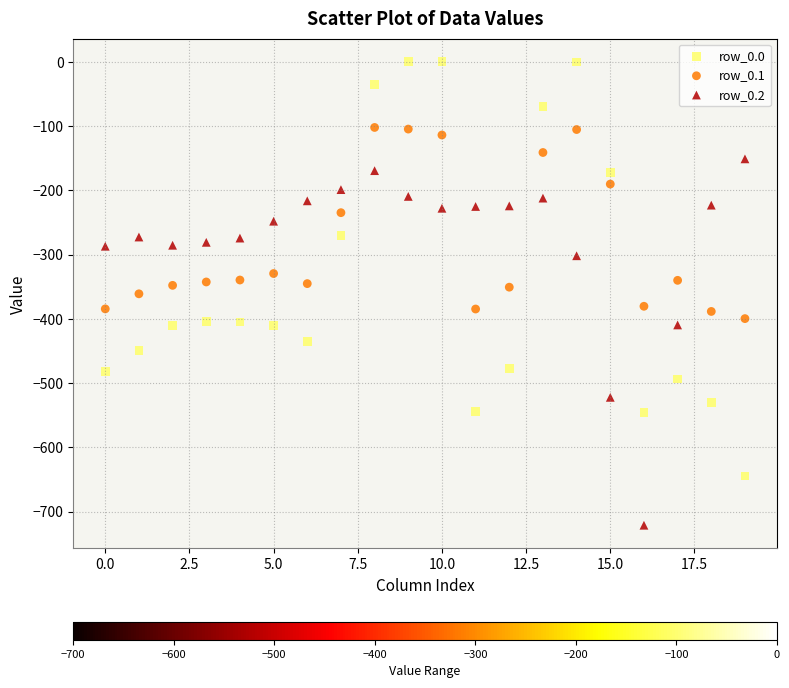

What are all the series names shown in the legend?

row_0.0, row_0.1, row_0.2